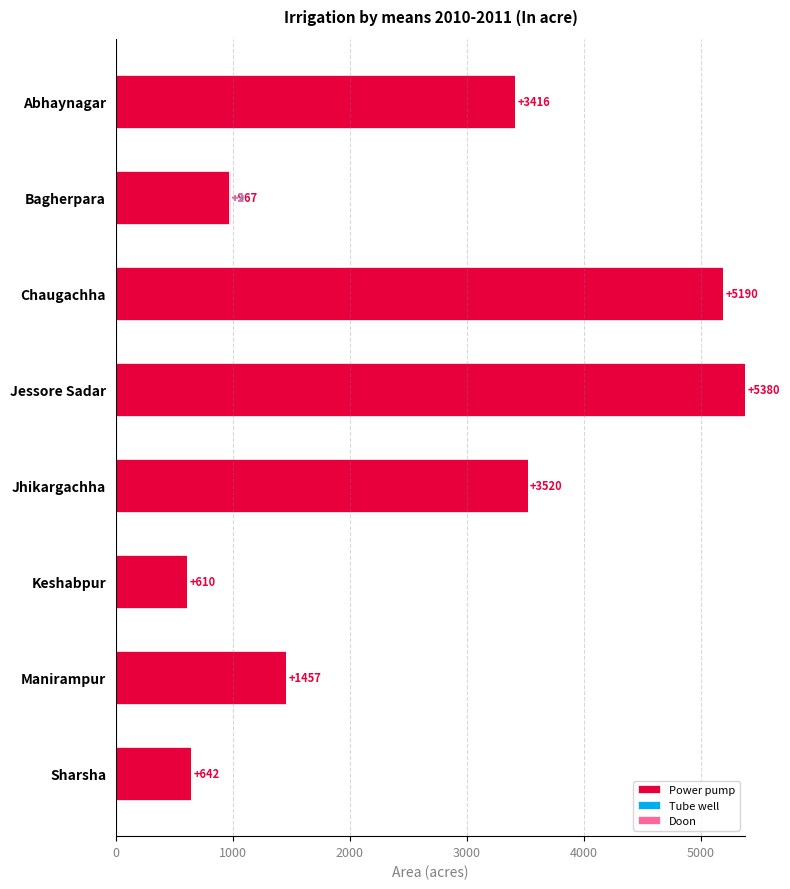

What is the sum of all Power pump values?

21182